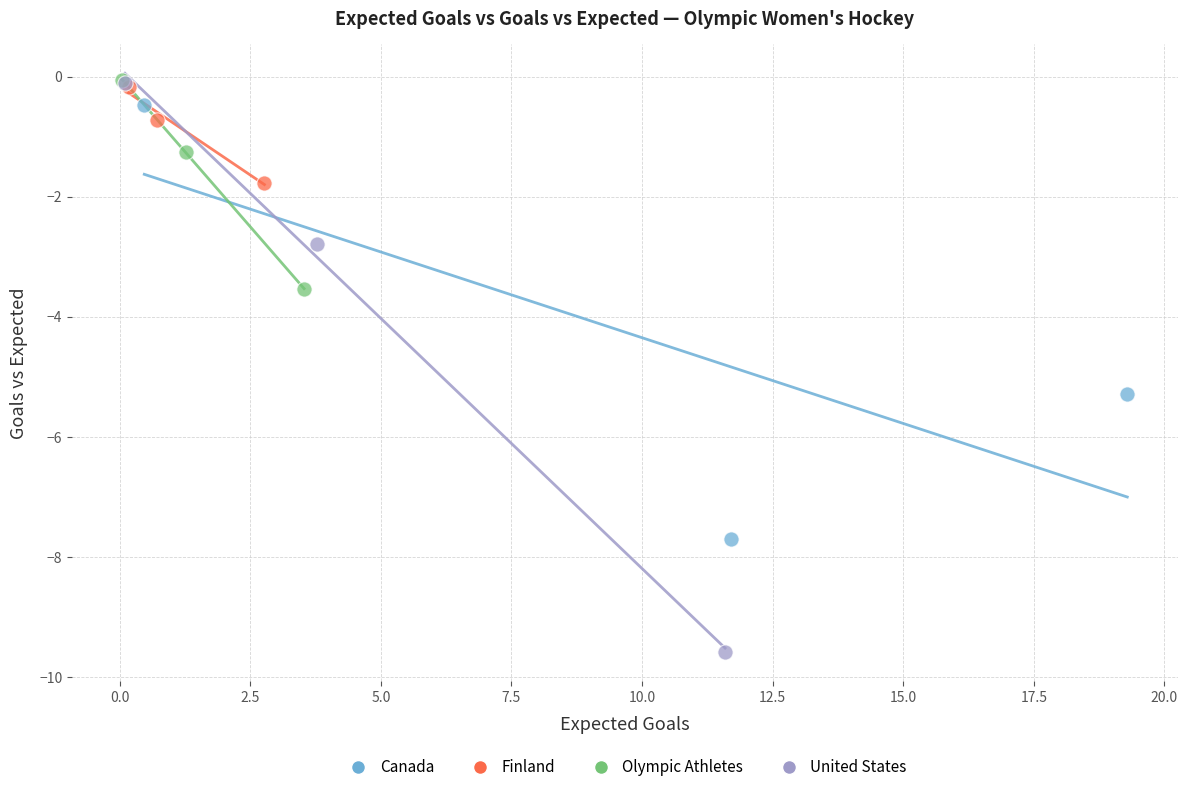

What are all the series names shown in the legend?

Canada, Finland, Olympic Athletes, United States